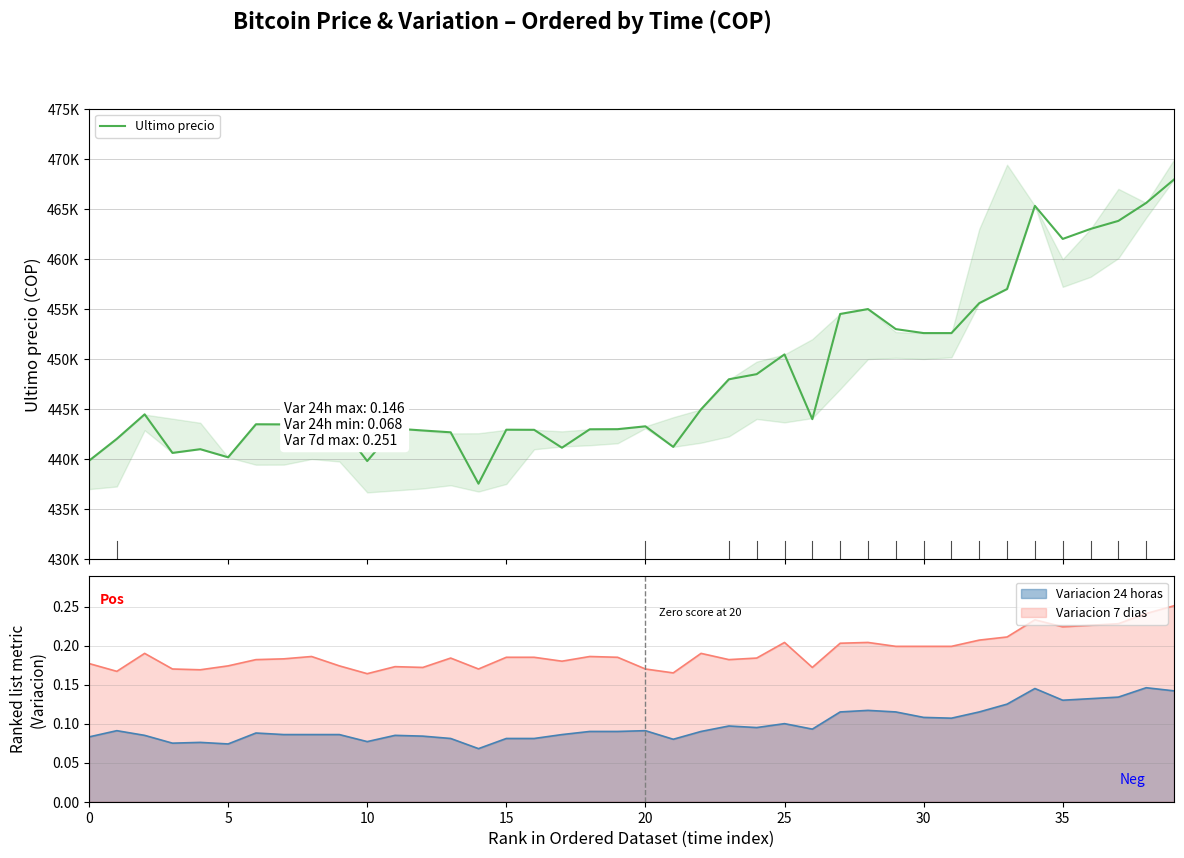

True or false: the data has more than 0 interior local peaks.

True